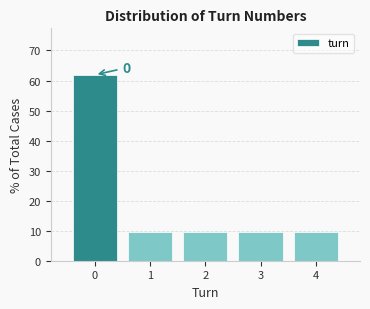

Over which range of the x-axis is the bar tallest?

-0.5 to 0.5